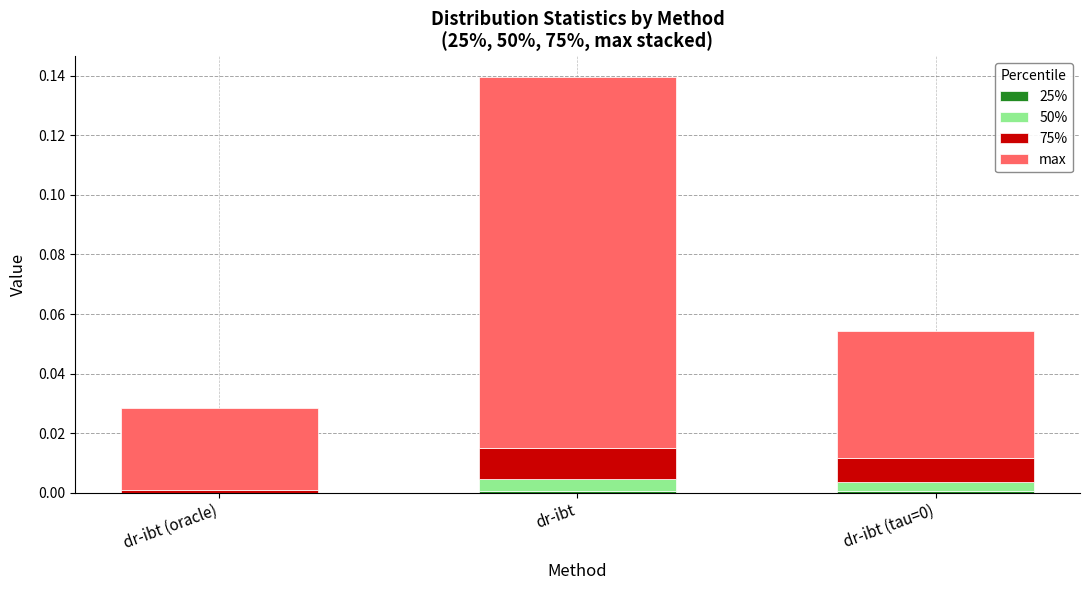

Are the bars grouped side by side (vs. stacked)?

No